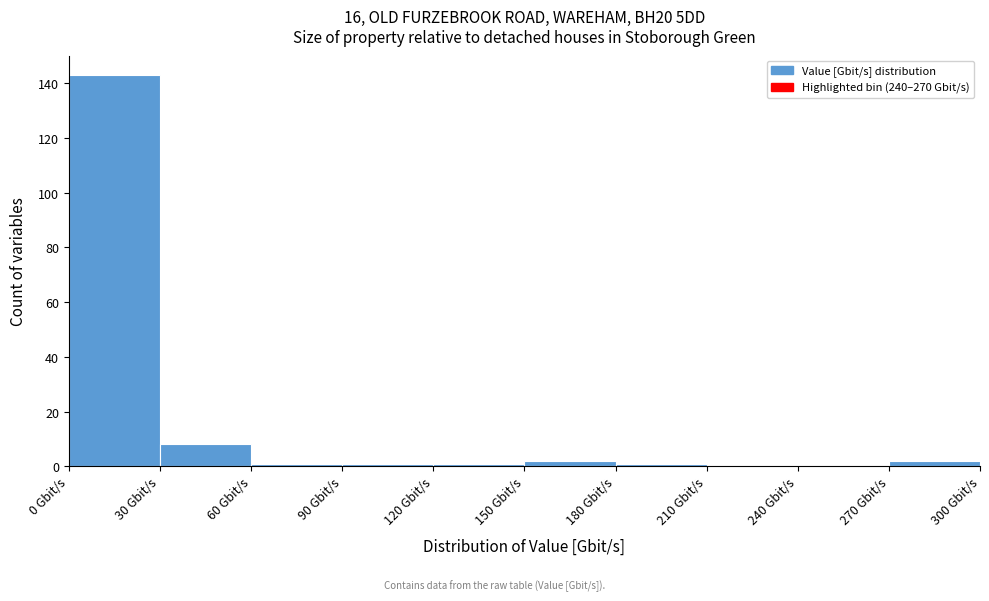

Over which range of the x-axis is the bar tallest?

0 to 30